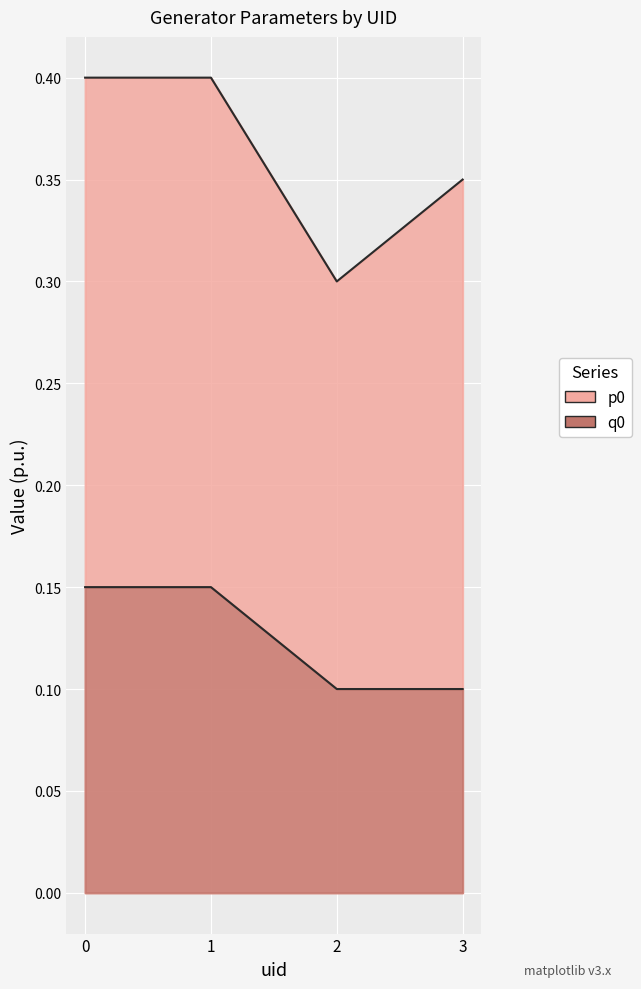

True or false: p0 and q0 intersect in this chart.

False